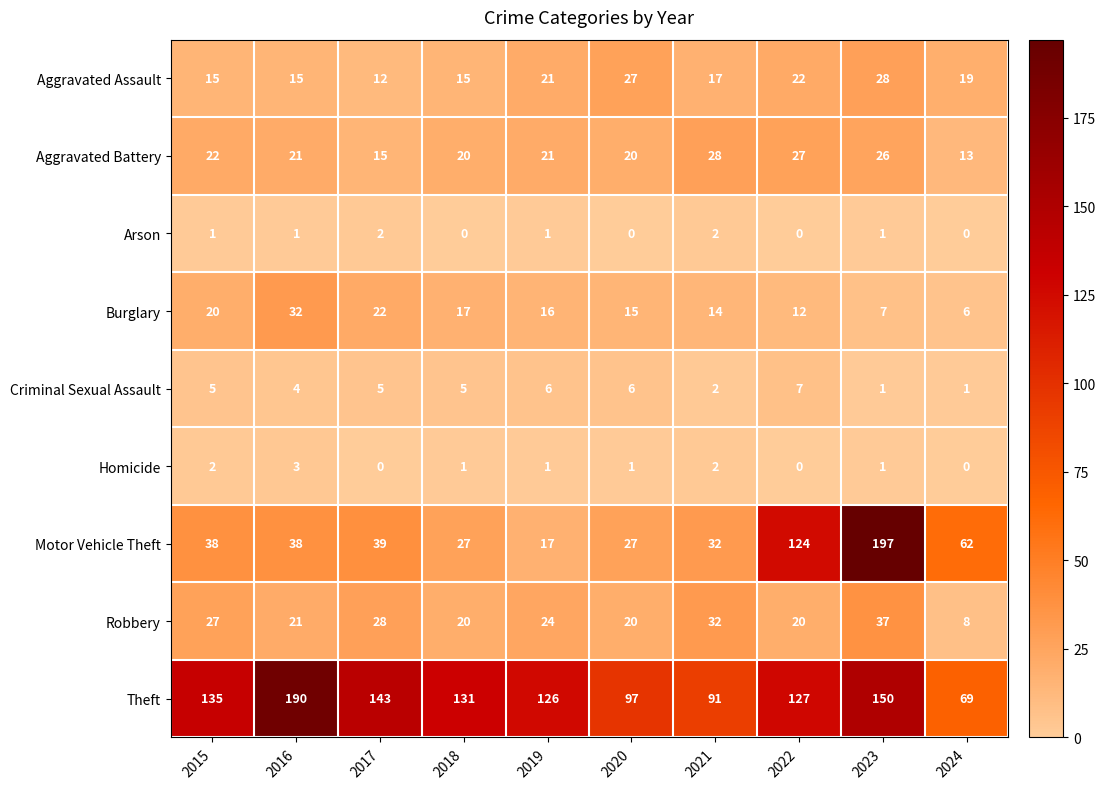

What is the spread (max minus min) of values at 2015?

134